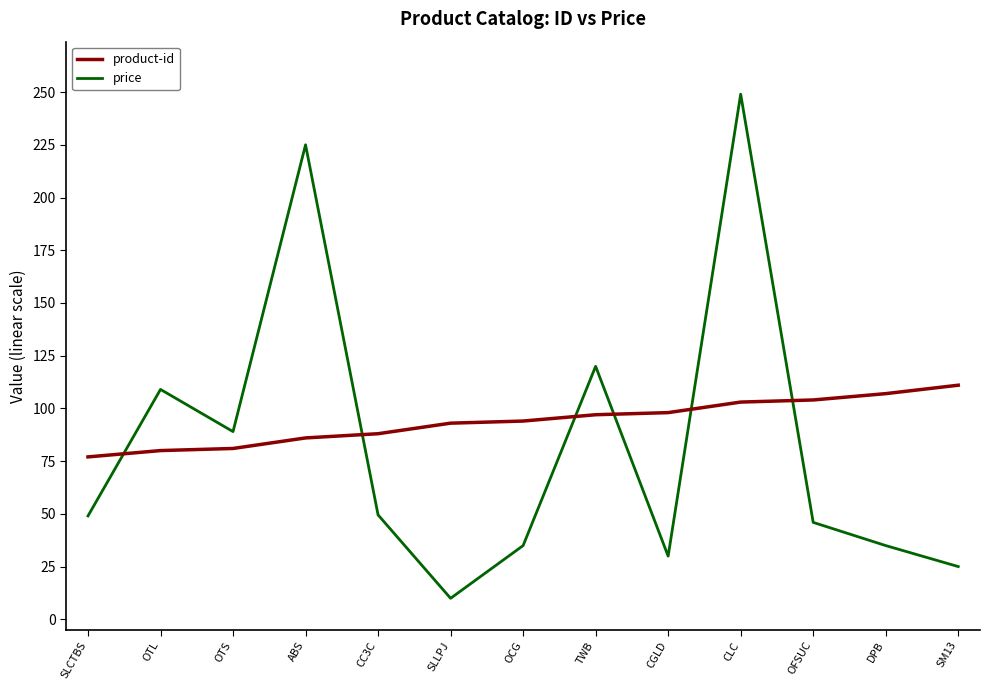

At which category is the sum across all series the highest?

CLC